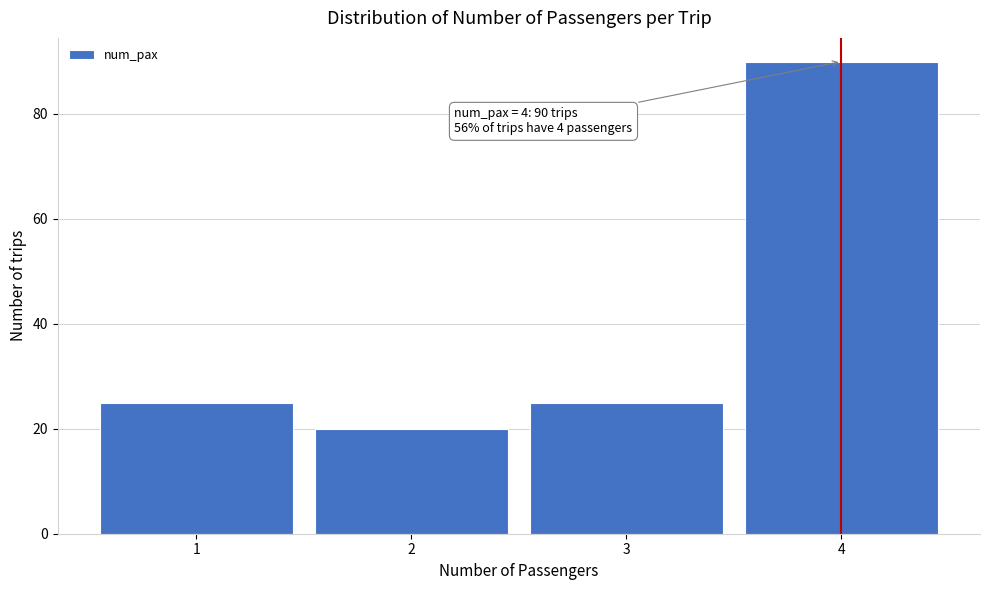

Which range on the x-axis has the tallest bar?

3.5 to 4.5